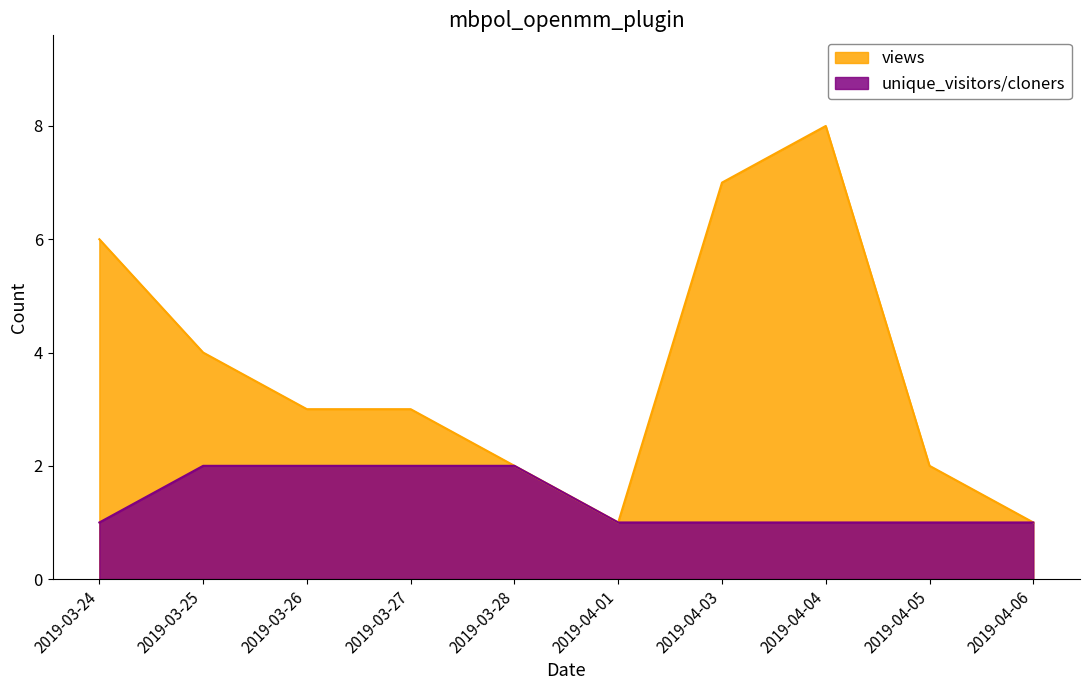

Which series has the largest total across all categories?

views